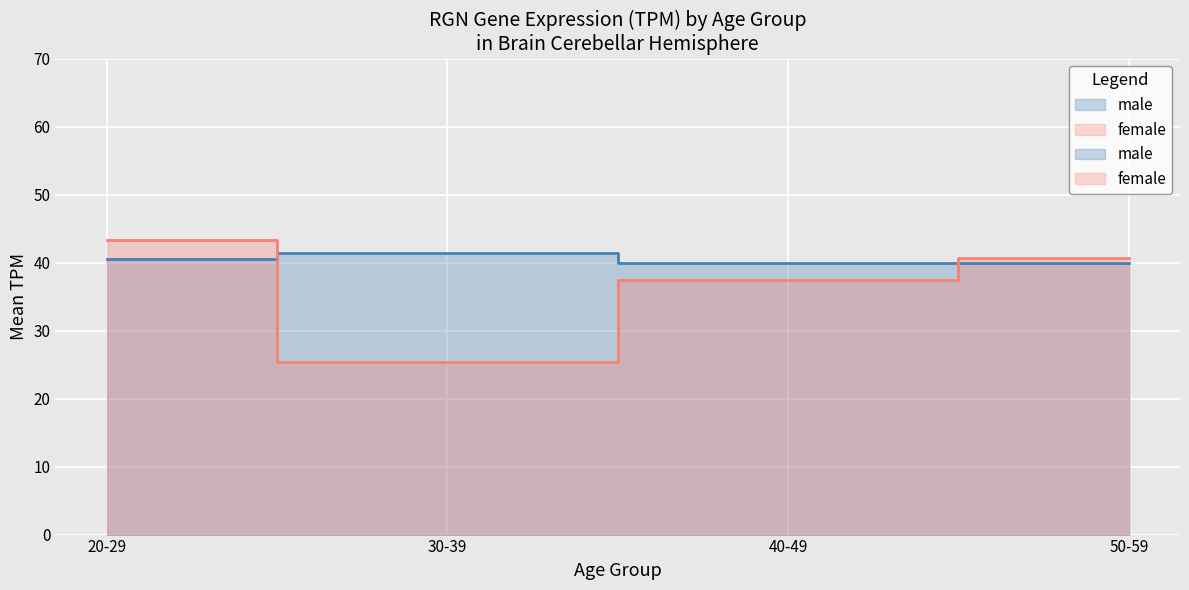

Where do male and female first cross each other?

20-29 and 30-39